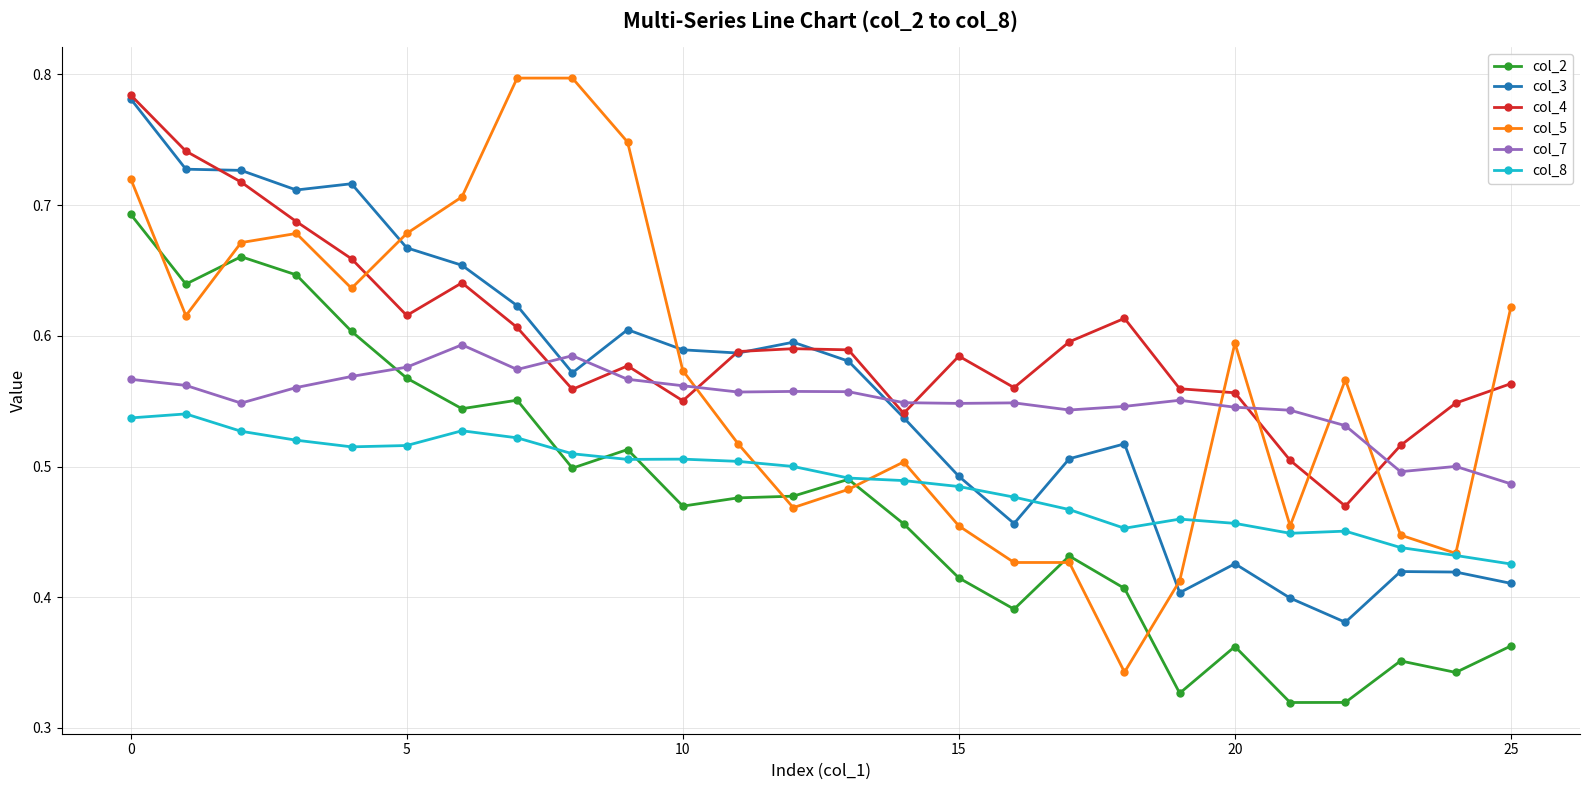

True or false: col_8 and col_7 intersect in this chart.

False